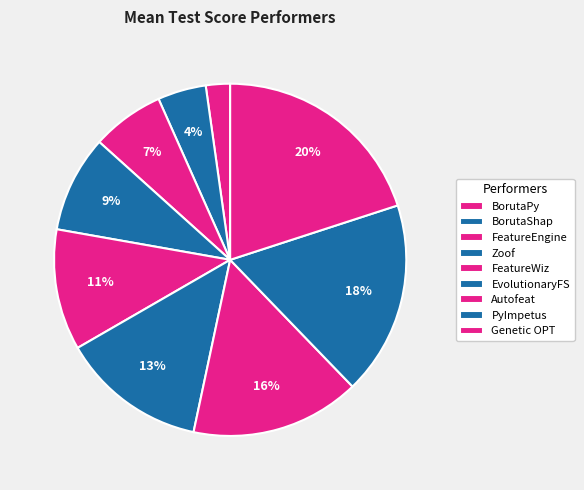

How many segments does this pie chart have?

9